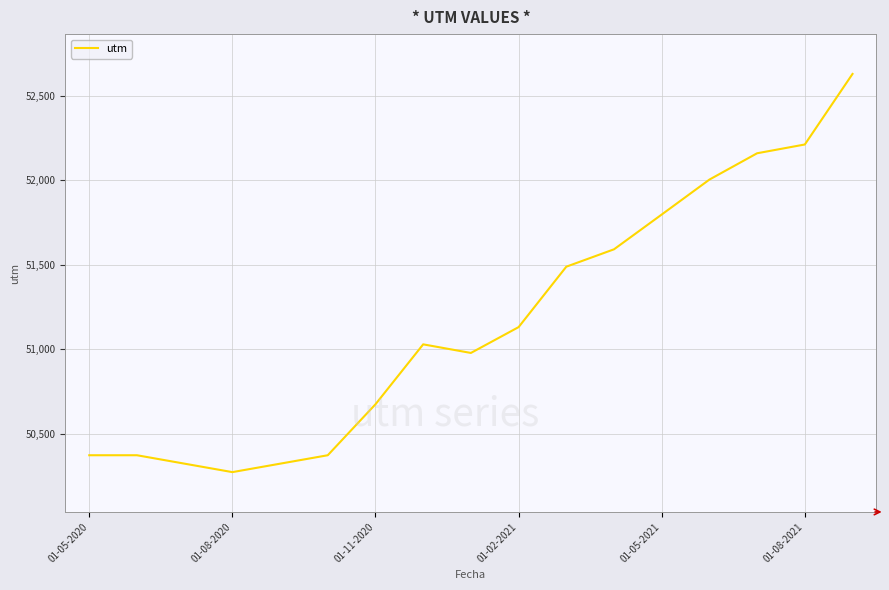

How many lines are shown in the chart?

1